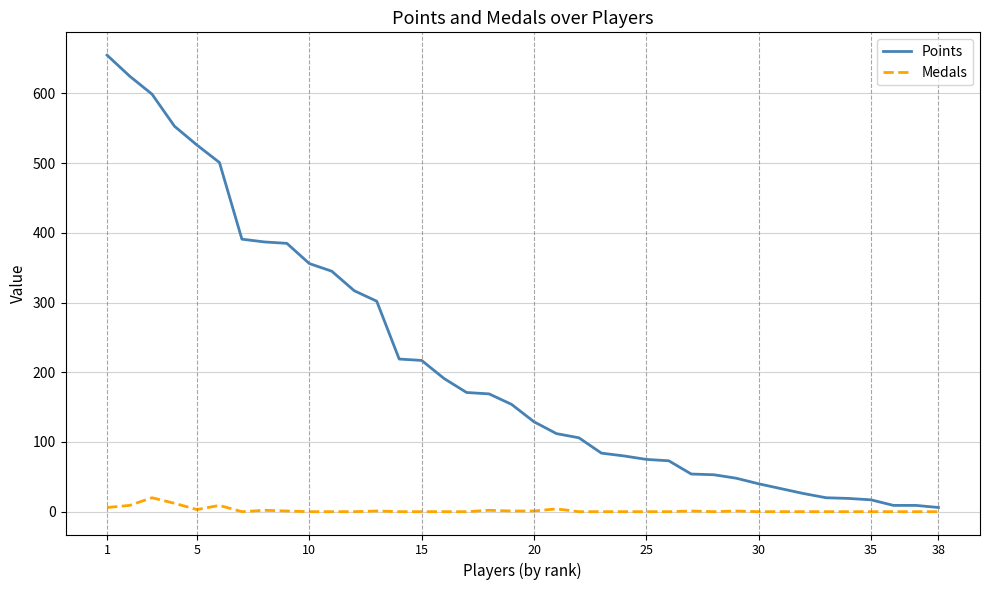

Which series has the largest range (max minus min)?

Points